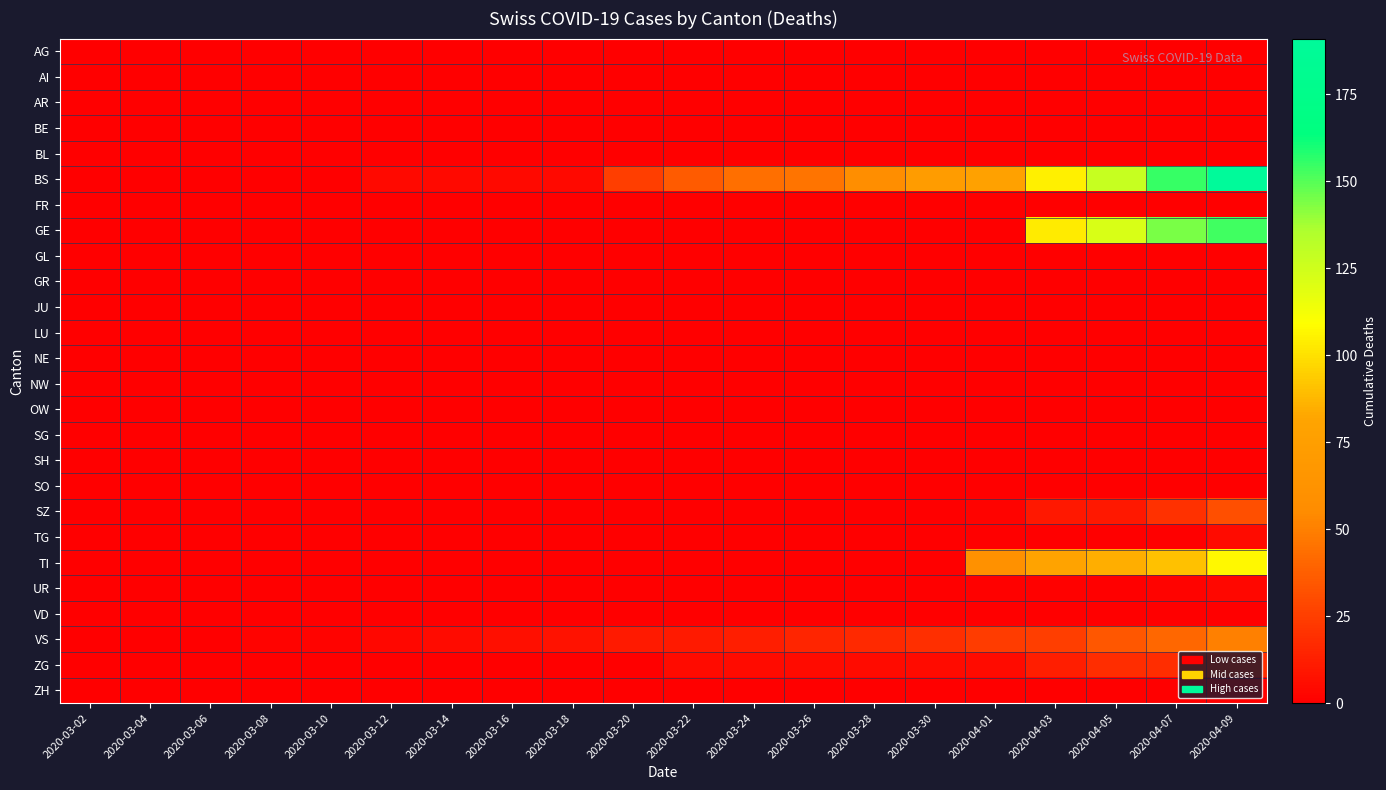

What is the difference between the highest and lowest values at 2020-04-09?

191